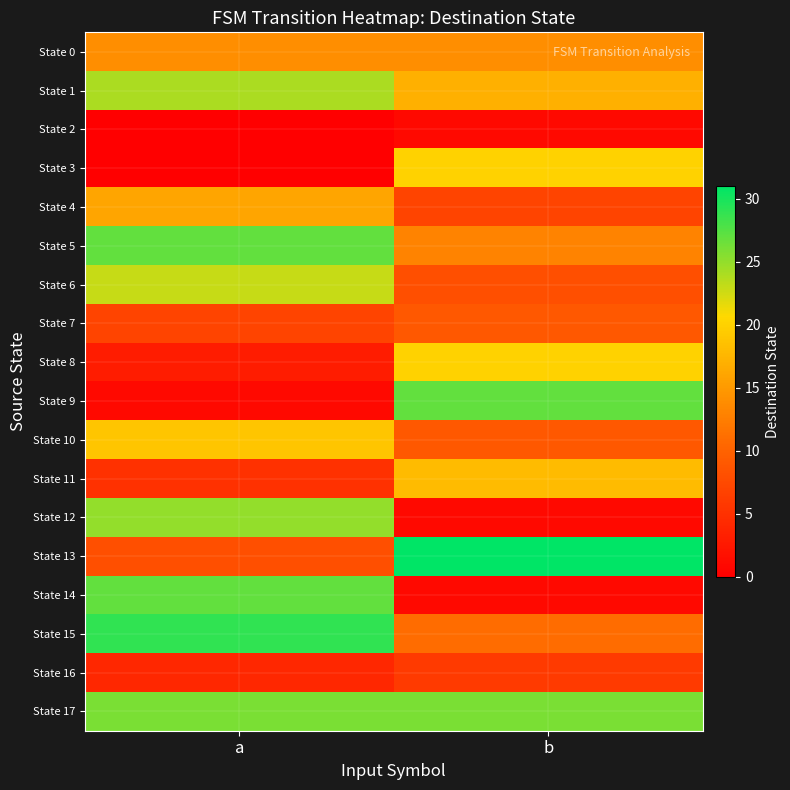

What is the maximum value shown in the chart?

31